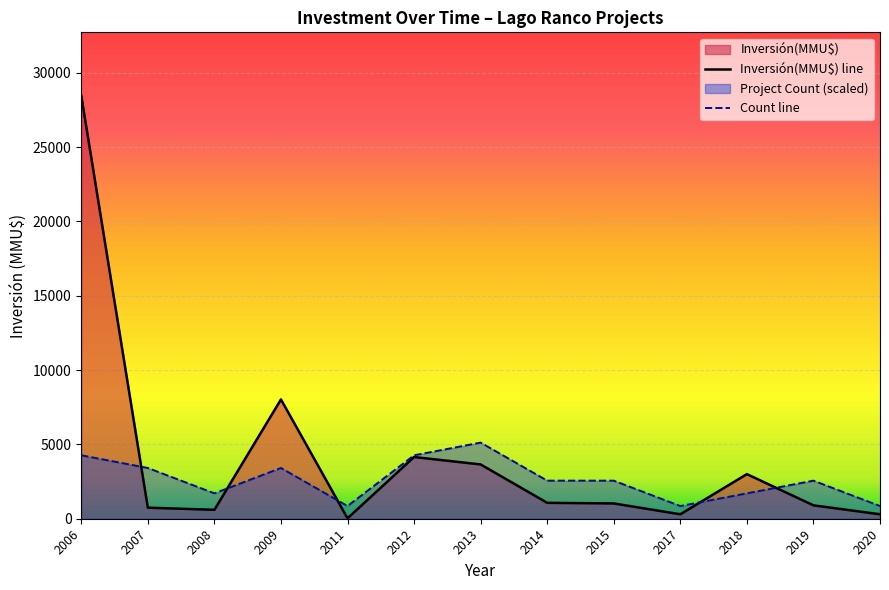

What is the value of the Count point at the 19th from the left?

1